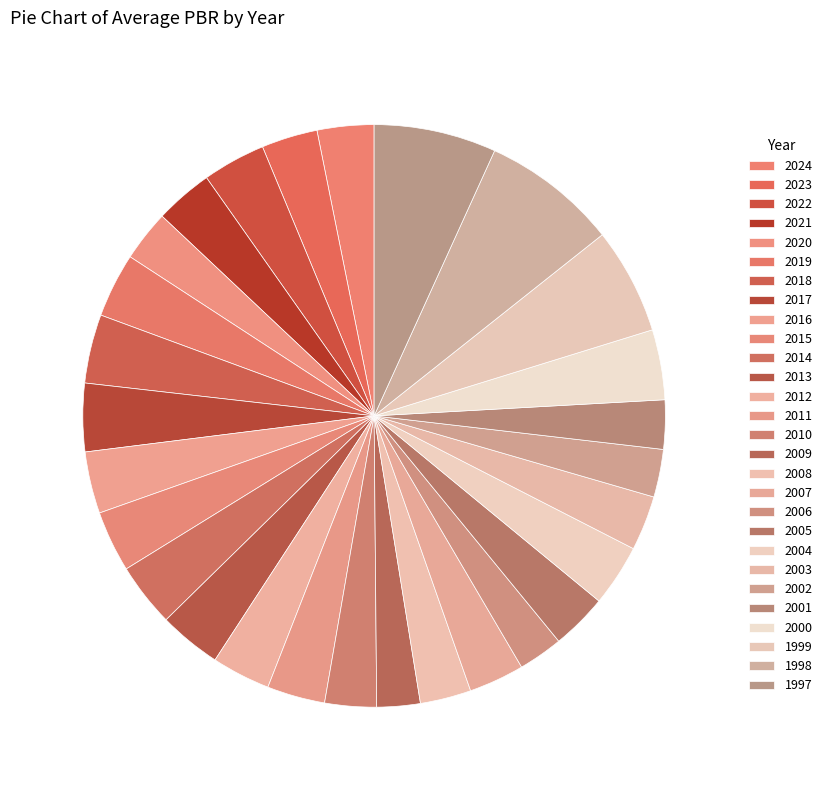

Is there a majority slice in this chart?

No